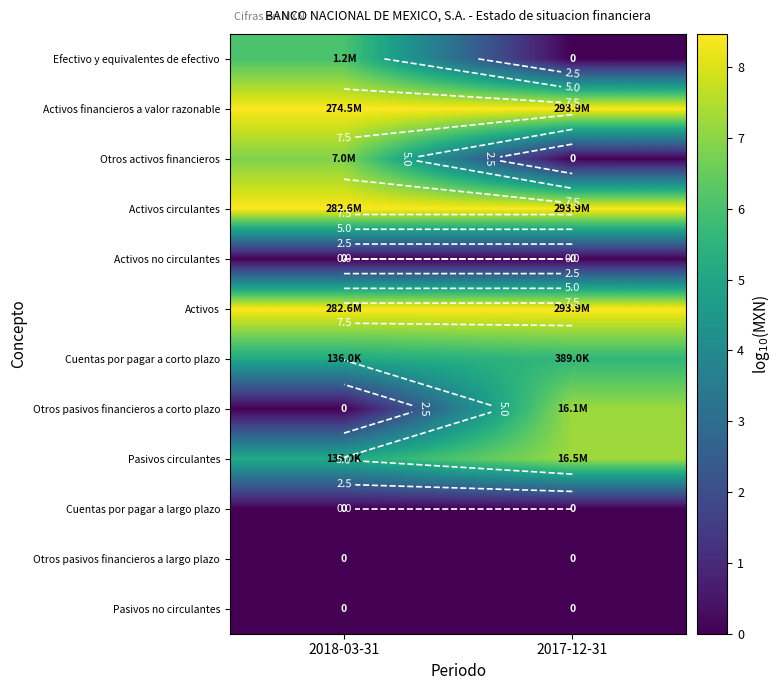

What is the total value across all series at 2017-12-31?

45.4